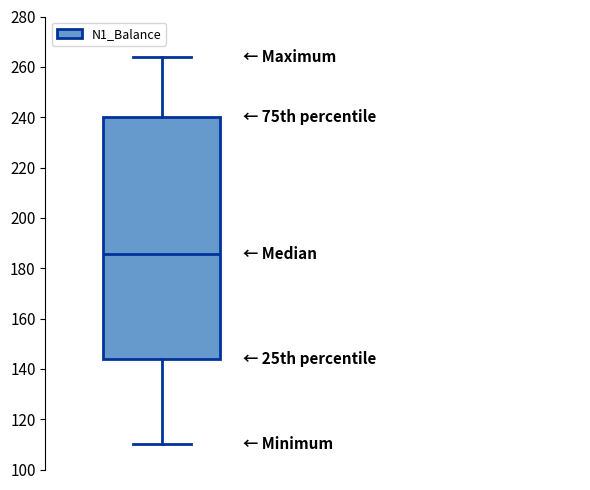

Transcribe this box plot: give where the median line is, the range the box spans, and where the two whiskers end, as read against the y-axis. The values are not printed on the chart, so give them approximately, as read against the axis.

median 186, box 144 to 240, whiskers 110 to 264